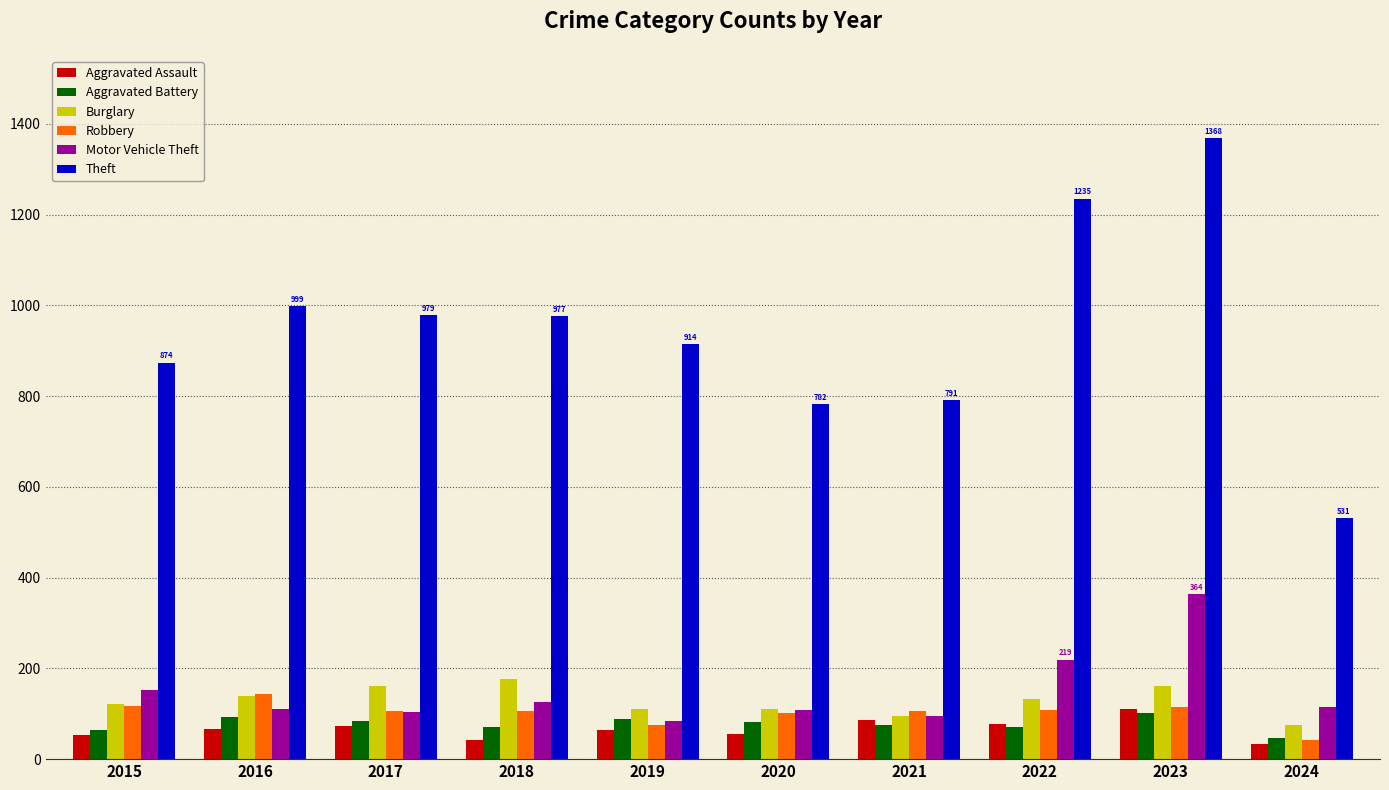

The value of Theft at 2024 is 310. True or false?

False